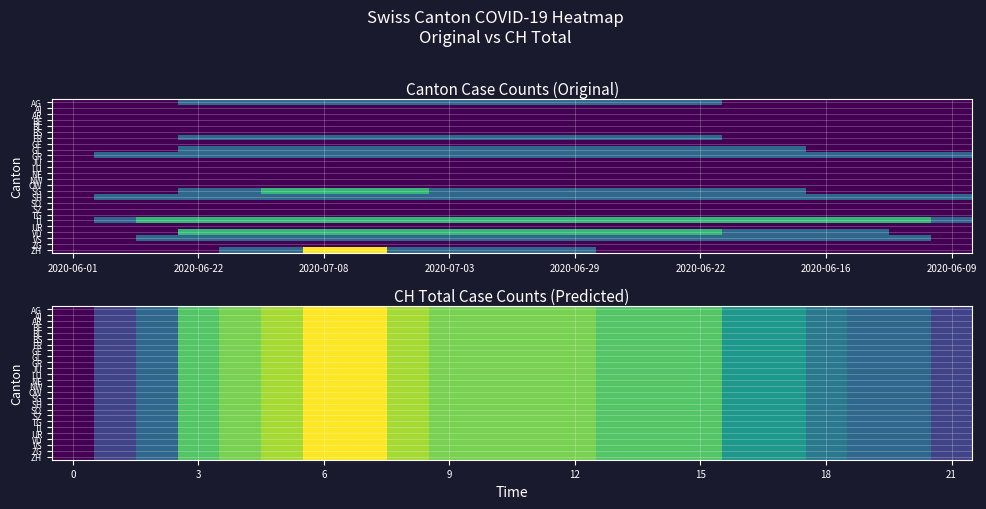

How many data points in TG are less than 11?

9